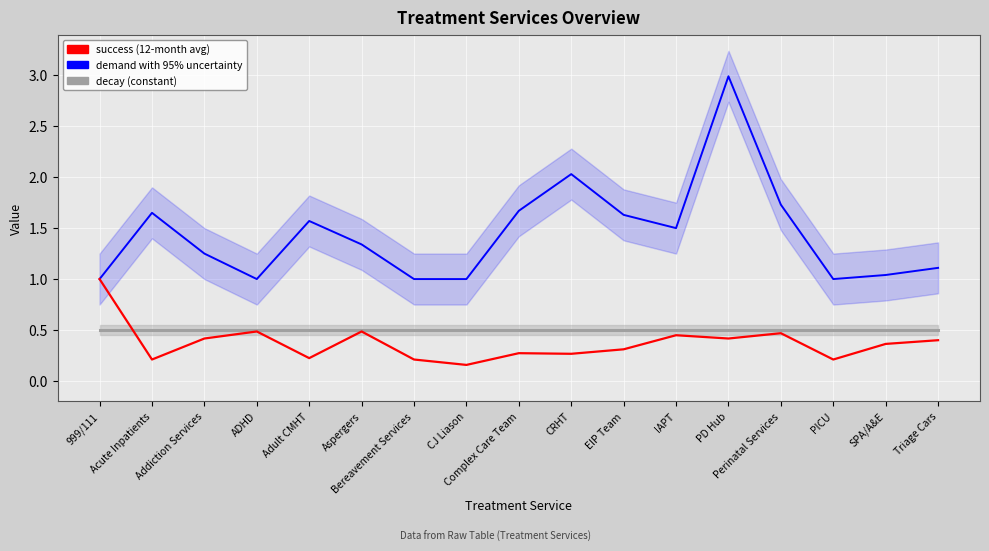

Rank the series by their maximum value, from lowest to highest.

decay, success, demand